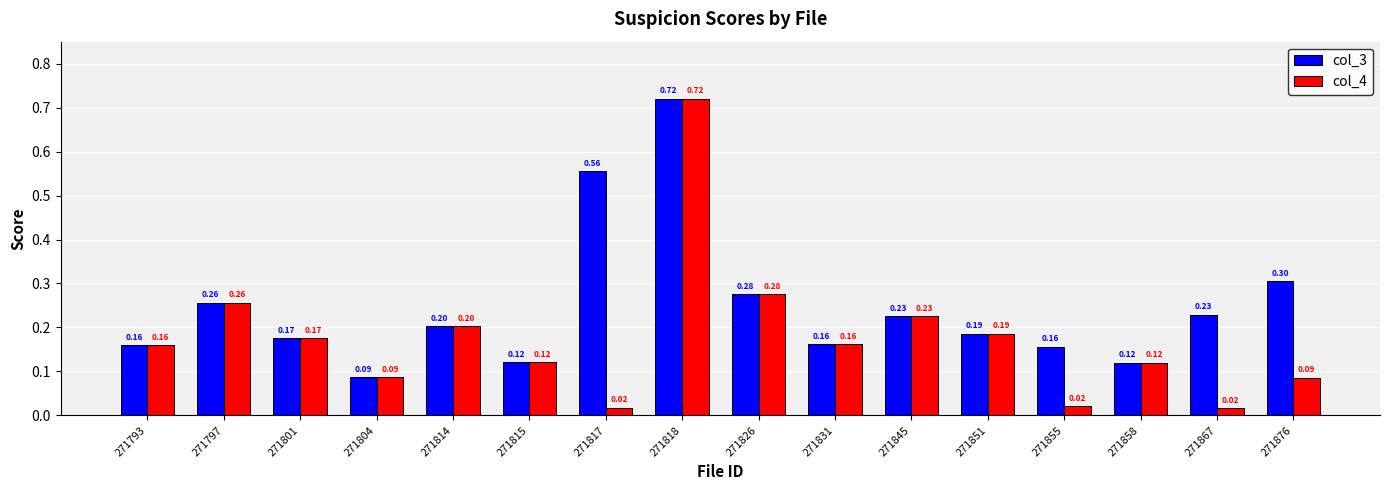

At which category is the sum across all series the highest?

271818